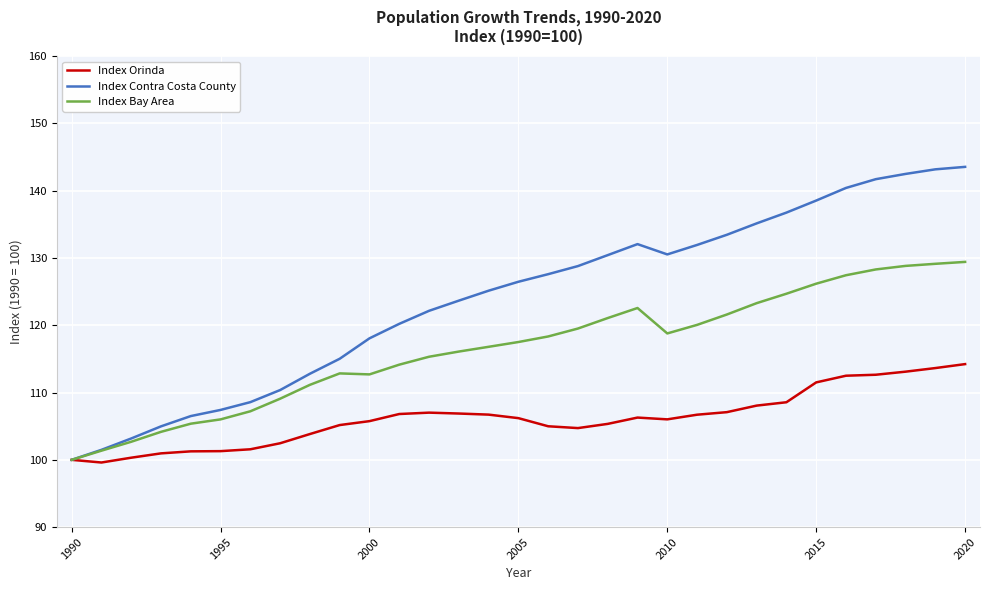

Rank the series by their maximum value, from lowest to highest.

Index Orinda, Index Bay Area, Index Contra Costa County